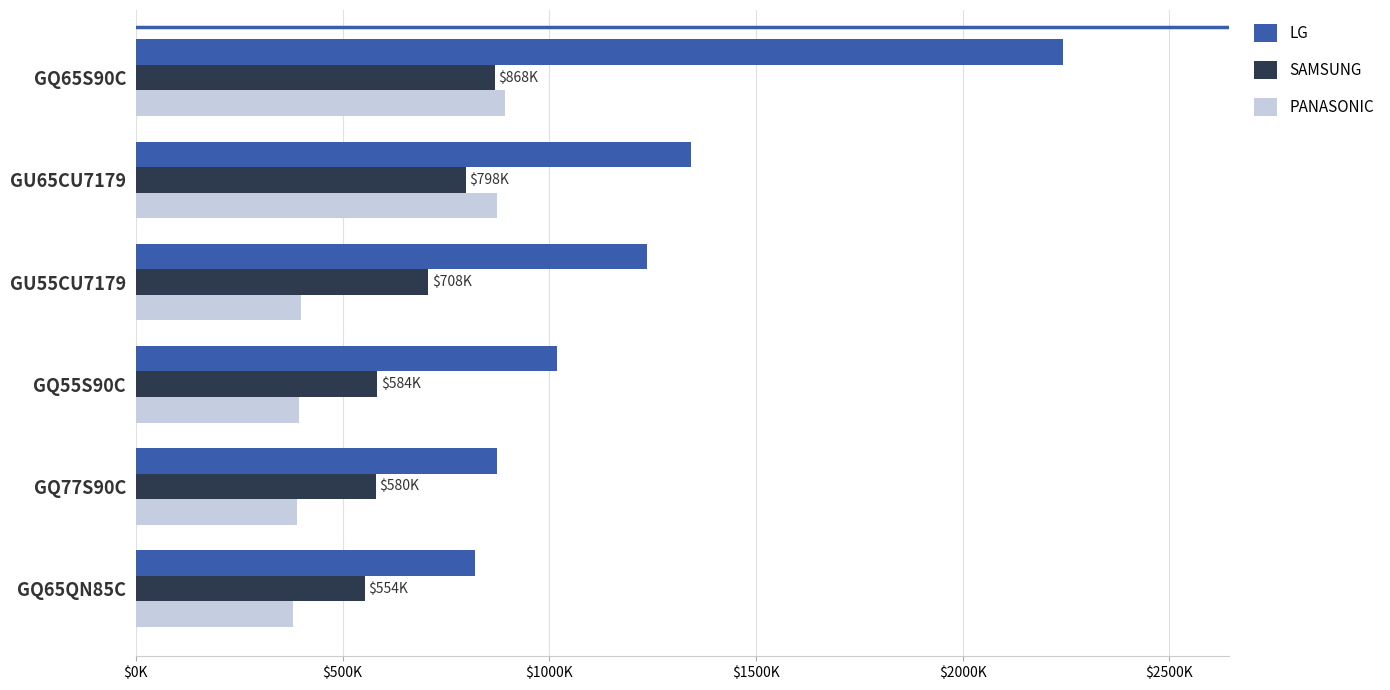

Rank the series by their maximum value, from lowest to highest.

SAMSUNG, PANASONIC, LG